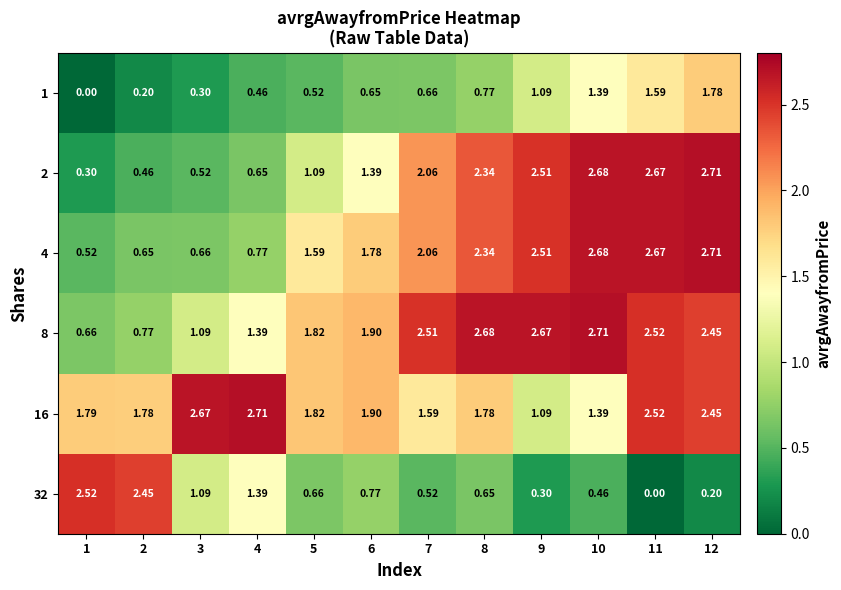

Is the value of 1 at 1 greater than the value of 4 at 1?

No